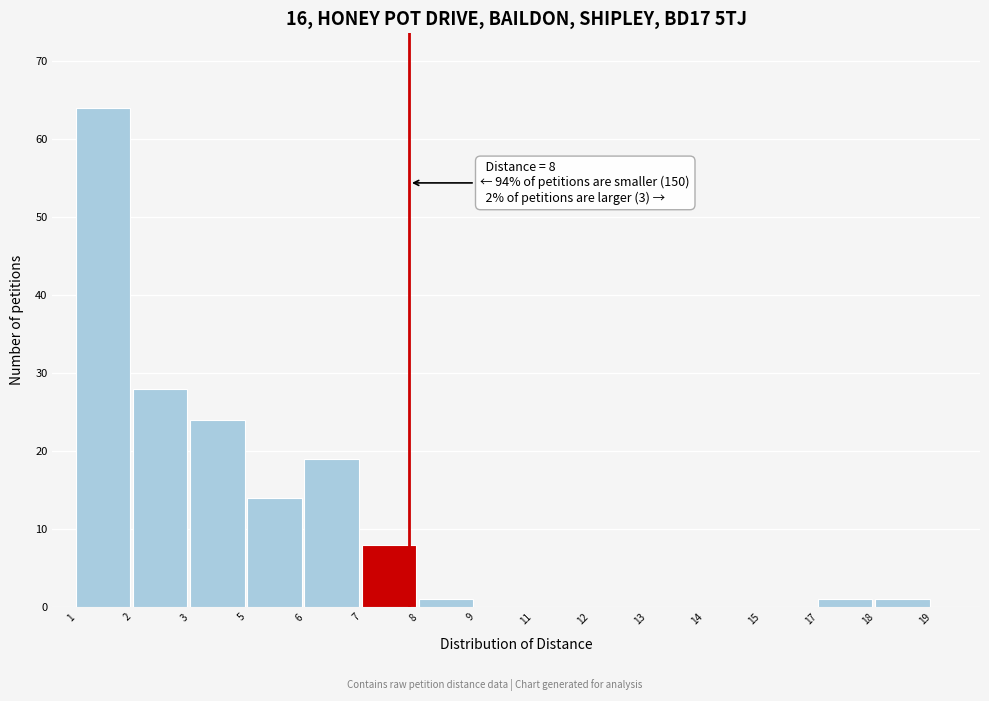

Reading left to right, transcribe all the data shown in this chart.

1=64	2=28	3=24	5=14	6=19	7=8	8=1	9=0	11=0	12=0	13=0	14=0	15=0	17=1	18=1